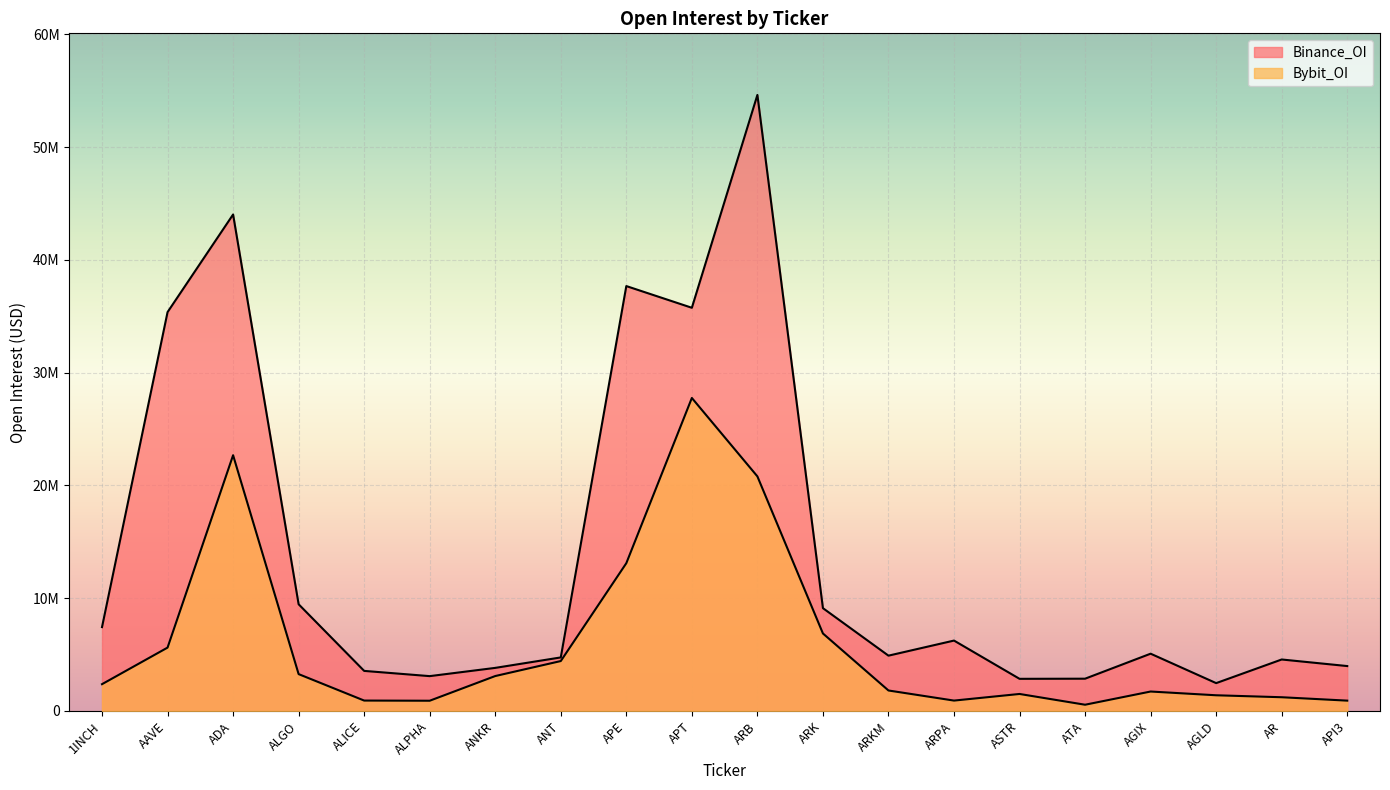

What is the total value across all series at APE?

50777906